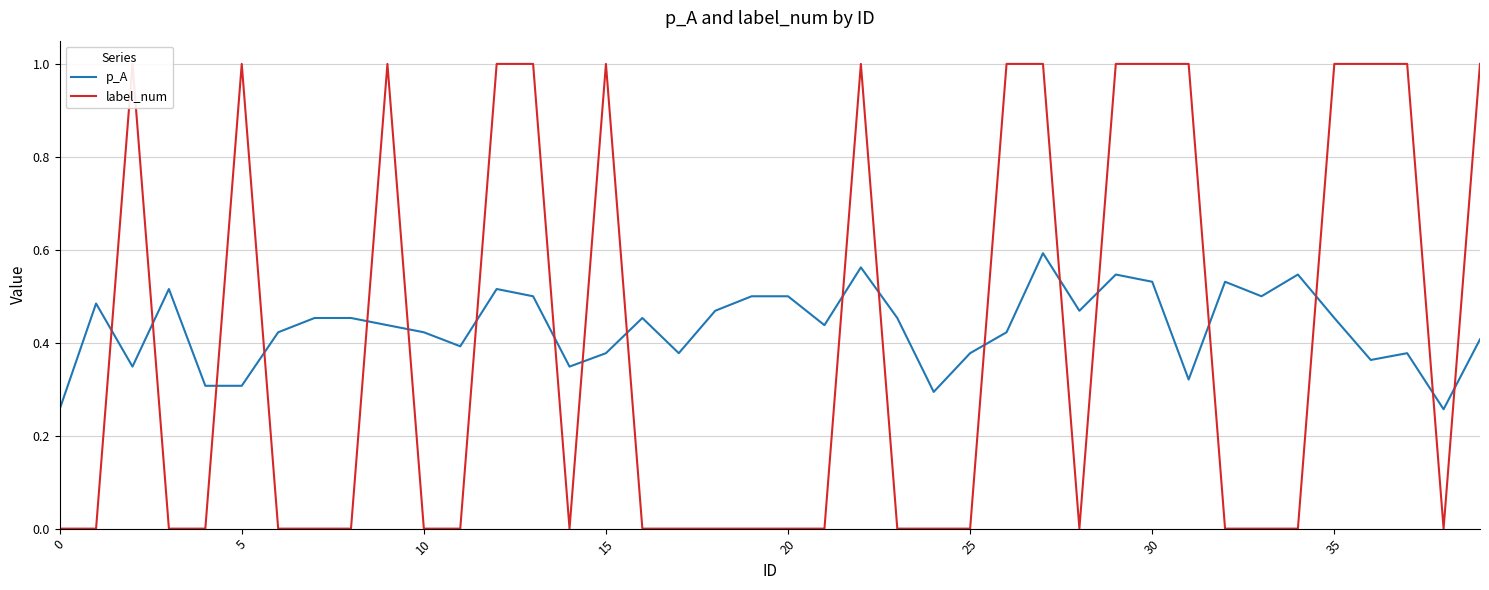

True or false: label_num has more than 1 interior local peaks.

True